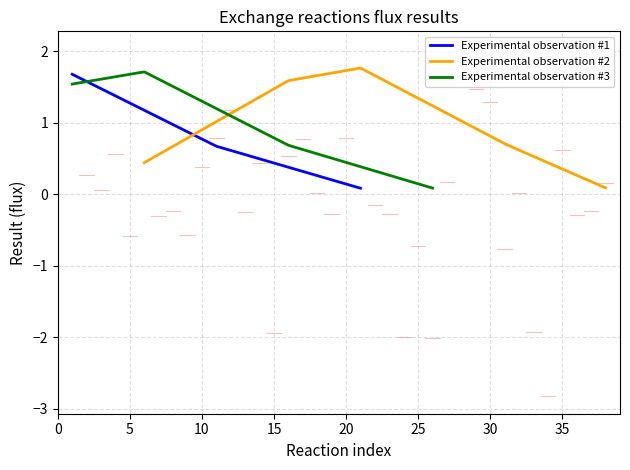

List the labels in order of value, largest first.

EX_hdca_e, EX_ser__L_e, EX_asp__L_e, EX_lac__L_e, EX_ptrcIN_e, EX_ptrcOUT_e, EX_nh4_e, EX_pi_e, EX_phe__L_e, EX_ile__L_e, EX_crn_e, EX_gluOUT__L_e, EX_leu__L_e, EX_arg__L_e, EX_ump_e, EX_glc__D_e, EX_gudac_e, EX_sprm_e, EX_gluIN__L_e, EX_h2o2_e, EX_met__L_e, EX_ala__L_e, EX_h_e, EX_spmd_e, EX_o2_e, EX_asn__L_e, EX_gly_e, EX_val__L_e, EX_co2_e, EX_h2o_e, EX_gln__L_e, EX_urea_e, EX_biomassx, EX_gthox_e, EX_pro__L_e, EX_fol_e, EX_pyr_e, EX_2obut_e